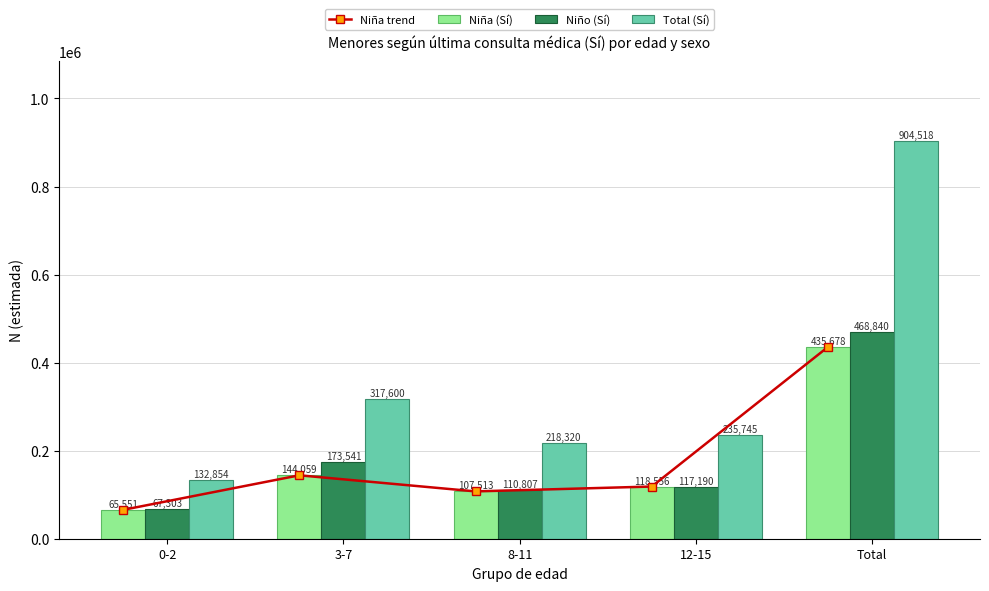

What value does the Niña (Sí) series have at Total?

435678